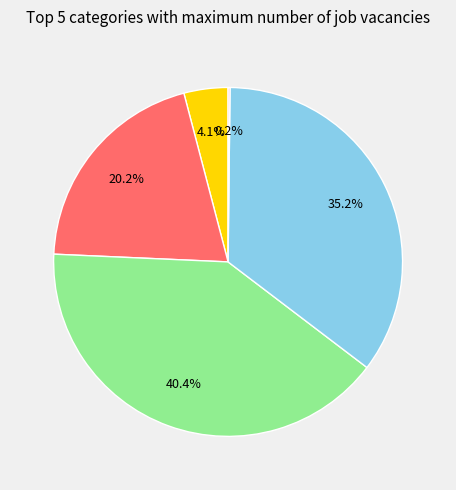

Does any single category account for the majority?

No